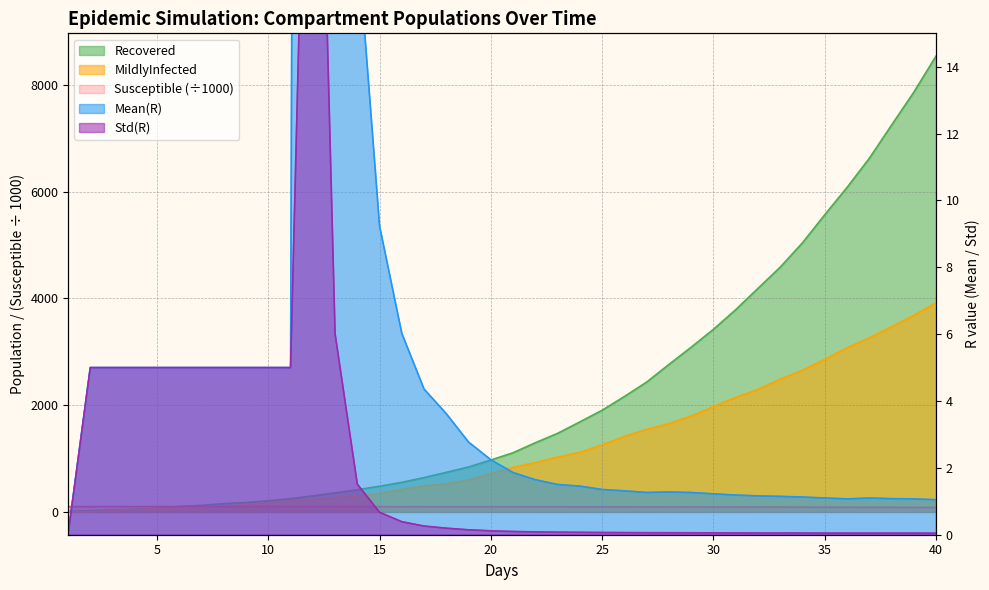

Reading left to right, transcribe all the data shown in this chart.

Susceptible: 1.0=99.9	2.0=99.9	3.0=99.8	4.0=99.8	5.0=99.7	6.0=99.7	7.0=99.6	8.0=99.5	9.0=99.4	10.0=99.3	11.0=99.2	12.0=99.1	13.0=99.0	14.0=98.8	15.0=98.7	16.0=98.5	17.0=98.3	18.0=98.1	19.0=97.7	20.0=97.4	21.0=97.1	22.0=96.7	23.0=96.3	24.0=95.9	25.0=95.4	26.0=94.9	27.0=94.4	28.0=93.8	29.0=93.2	30.0=92.6	31.0=91.9	32.0=91.2	33.0=90.4	34.0=89.6	35.0=88.7	36.0=87.9	37.0=86.9	38.0=85.9	39.0=84.9	40.0=83.8
Recovered: 1.0=8.0	2.0=23.0	3.0=39.0	4.0=50.0	5.0=67.0	6.0=103.0	7.0=123.0	8.0=155.0	9.0=177.0	10.0=208.0	11.0=249.0	12.0=301.0	13.0=357.0	14.0=416.0	15.0=482.0	16.0=555.0	17.0=644.0	18.0=742.0	19.0=843.0	20.0=973.0	21.0=1110.0	22.0=1297.0	23.0=1473.0	24.0=1688.0	25.0=1906.0	26.0=2163.0	27.0=2434.0	28.0=2764.0	29.0=3087.0	30.0=3422.0	31.0=3790.0	32.0=4189.0	33.0=4587.0	34.0=5043.0	35.0=5568.0	36.0=6079.0	37.0=6624.0	38.0=7247.0	39.0=7863.0	40.0=8542.0
MildlyInfected: 1.0=1.0	2.0=6.0	3.0=24.0	4.0=49.0	5.0=58.0	6.0=71.0	7.0=90.0	8.0=107.0	9.0=135.0	10.0=172.0	11.0=210.0	12.0=231.0	13.0=269.0	14.0=299.0	15.0=350.0	16.0=417.0	17.0=491.0	18.0=527.0	19.0=599.0	20.0=720.0	21.0=837.0	22.0=925.0	23.0=1029.0	24.0=1118.0	25.0=1259.0	26.0=1417.0	27.0=1548.0	28.0=1658.0	29.0=1799.0	30.0=1975.0	31.0=2146.0	32.0=2299.0	33.0=2487.0	34.0=2656.0	35.0=2860.0	36.0=3076.0	37.0=3261.0	38.0=3470.0	39.0=3683.0	40.0=3919.0
Mean(R): 1.0=0.0	2.0=5.0	3.0=5.0	4.0=5.0	5.0=5.0	6.0=5.0	7.0=5.0	8.0=5.0	9.0=5.0	10.0=5.0	11.0=5.0	12.0=200.0	13.0=56.7	14.0=17.9	15.0=9.2	16.0=6.0	17.0=4.4	18.0=3.6	19.0=2.8	20.0=2.2	21.0=1.9	22.0=1.6	23.0=1.5	24.0=1.5	25.0=1.4	26.0=1.3	27.0=1.3	28.0=1.3	29.0=1.3	30.0=1.2	31.0=1.2	32.0=1.2	33.0=1.1	34.0=1.1	35.0=1.1	36.0=1.1	37.0=1.1	38.0=1.1	39.0=1.1	40.0=1.0
Std(R): 1.0=0.0	2.0=5.0	3.0=5.0	4.0=5.0	5.0=5.0	6.0=5.0	7.0=5.0	8.0=5.0	9.0=5.0	10.0=5.0	11.0=5.0	12.0=31.6	13.0=6.0	14.0=1.5	15.0=0.7	16.0=0.4	17.0=0.3	18.0=0.2	19.0=0.1	20.0=0.1	21.0=0.1	22.0=0.1	23.0=0.1	24.0=0.1	25.0=0.1	26.0=0.1	27.0=0.1	28.0=0.1	29.0=0.1	30.0=0.1	31.0=0.1	32.0=0.1	33.0=0.1	34.0=0.1	35.0=0.0	36.0=0.0	37.0=0.0	38.0=0.0	39.0=0.0	40.0=0.0